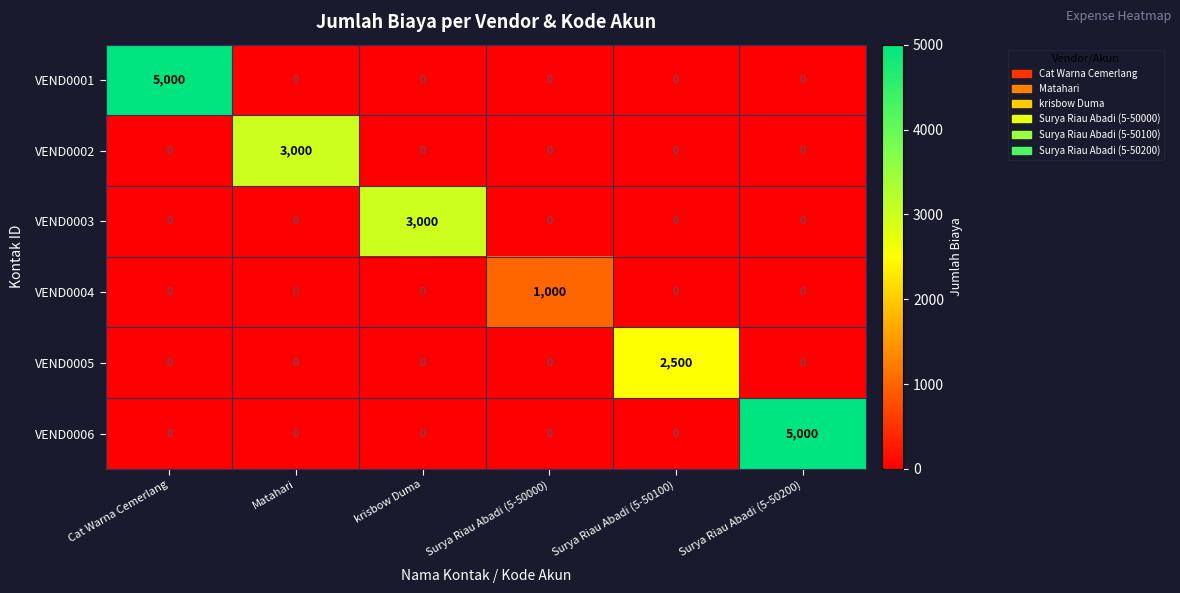

Count the number of data series in this chart.

6